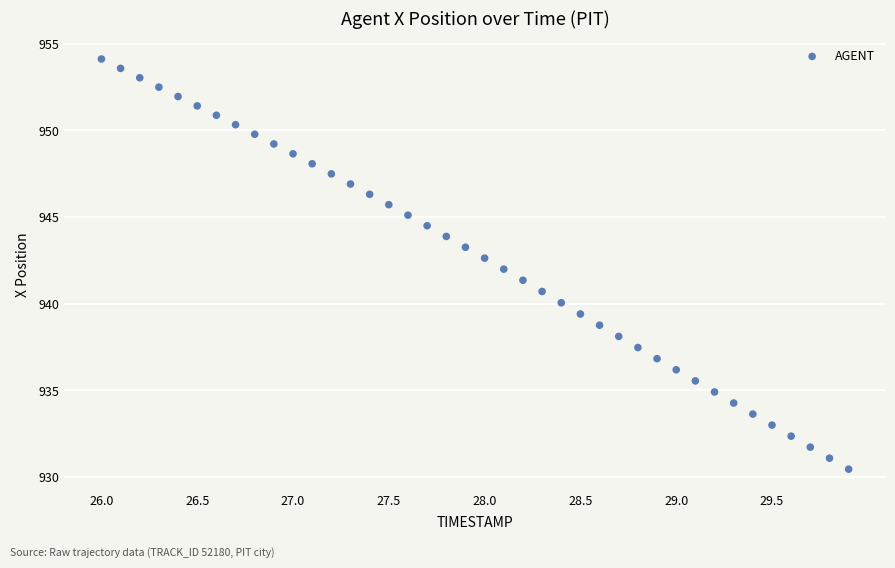

What is the range of X values (max minus min)?

3.9